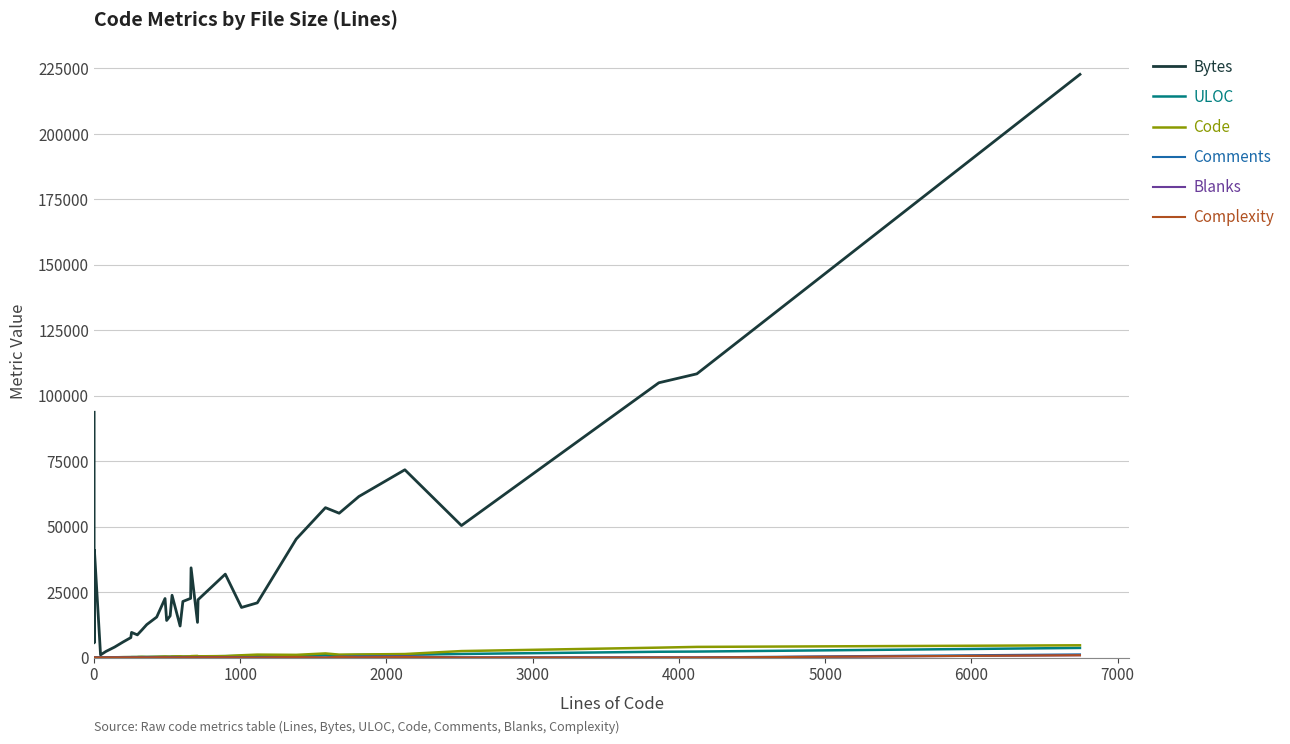

How many lines are shown in the chart?

6